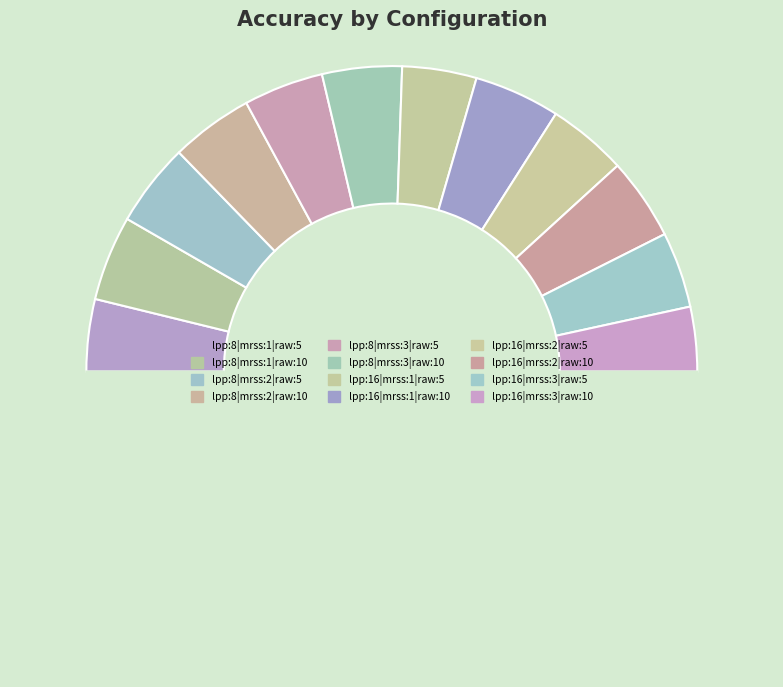

What is the largest slice in the pie chart?

lpp:16|mrss:1|raw:10